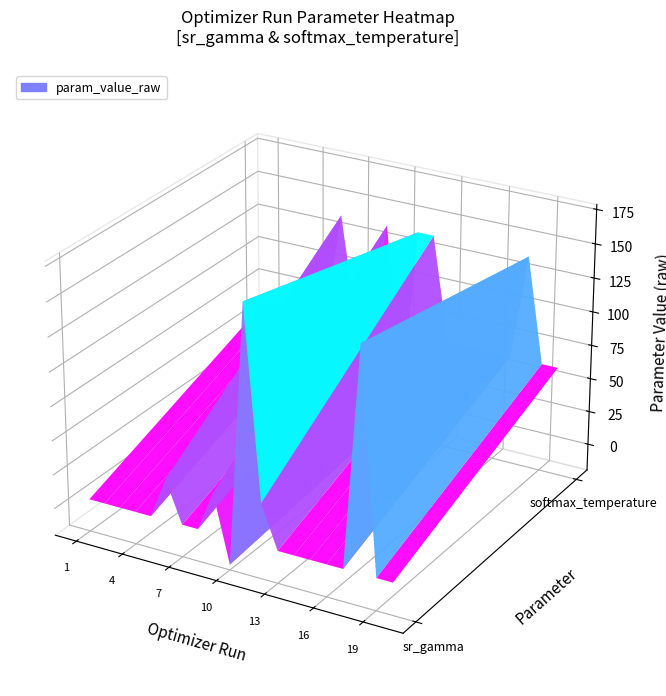

What is the sum of all sr_gamma values?

481.3